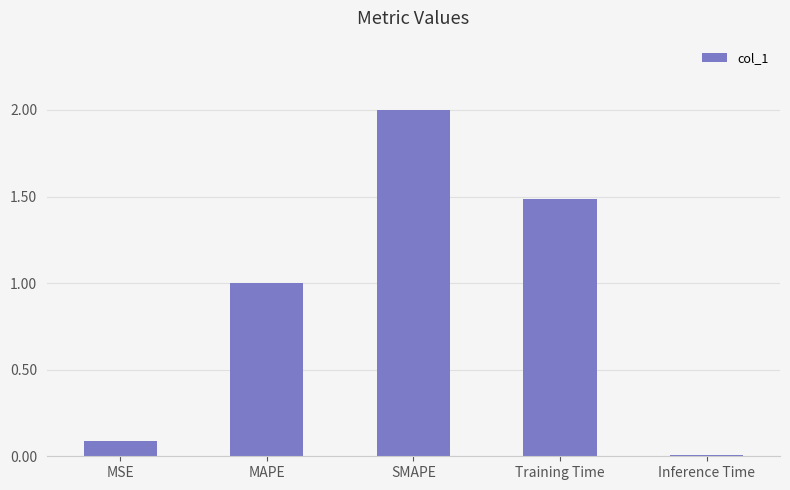

Count the number of categories in the chart.

5